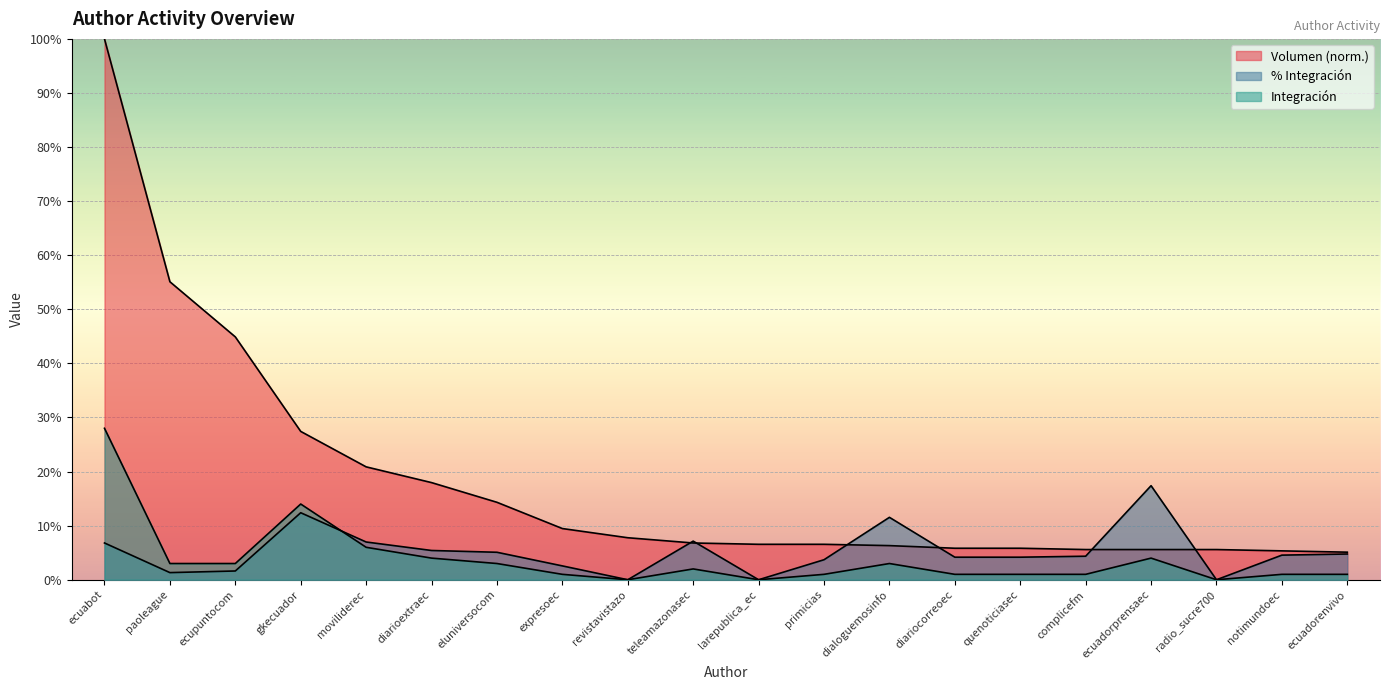

What position from the left is paoleague?

2